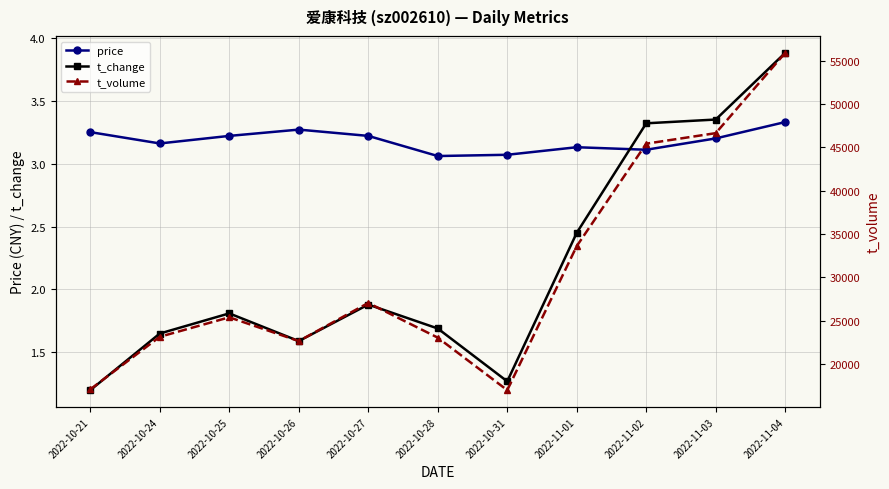

How many series are shown in this chart?

3